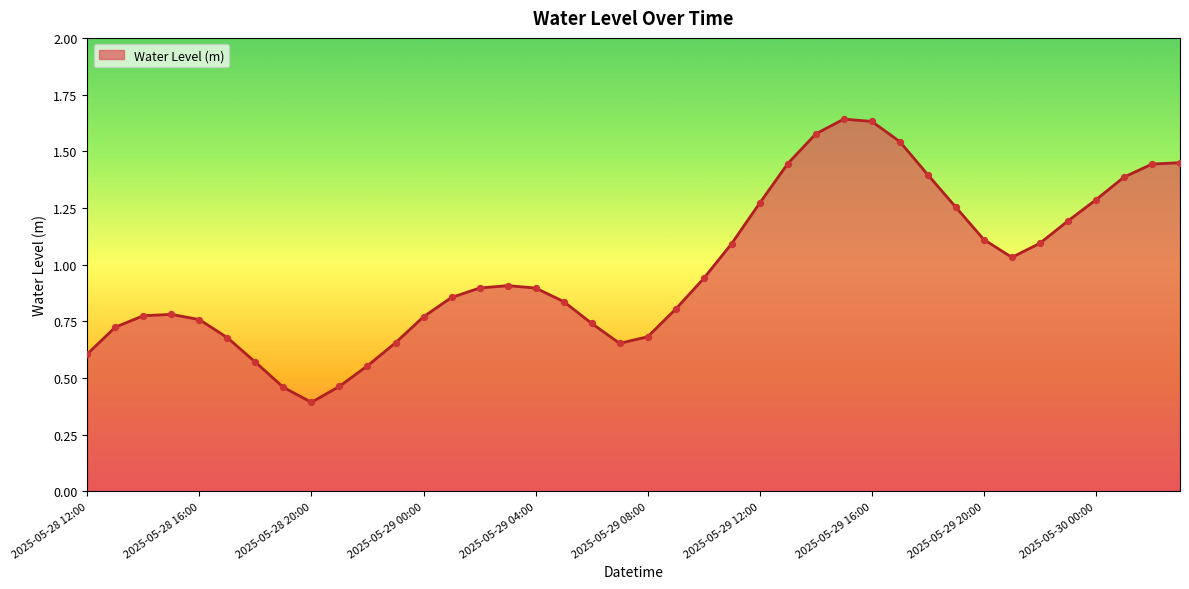

What is the smallest value displayed?

0.4